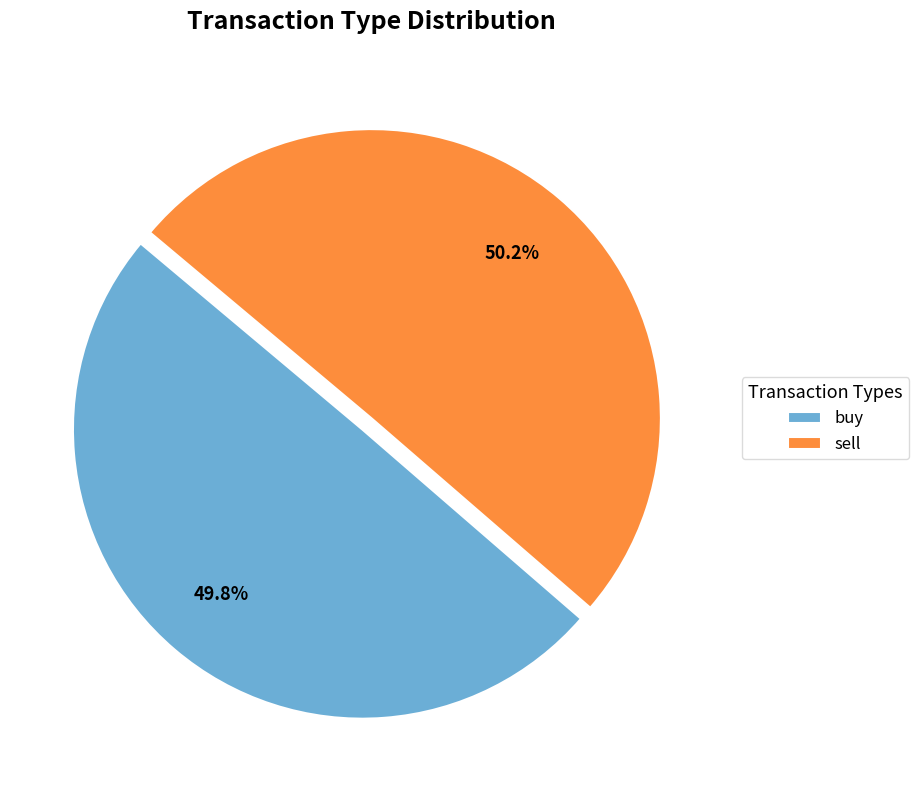

Is the sum of sell and buy greater than half?

Yes